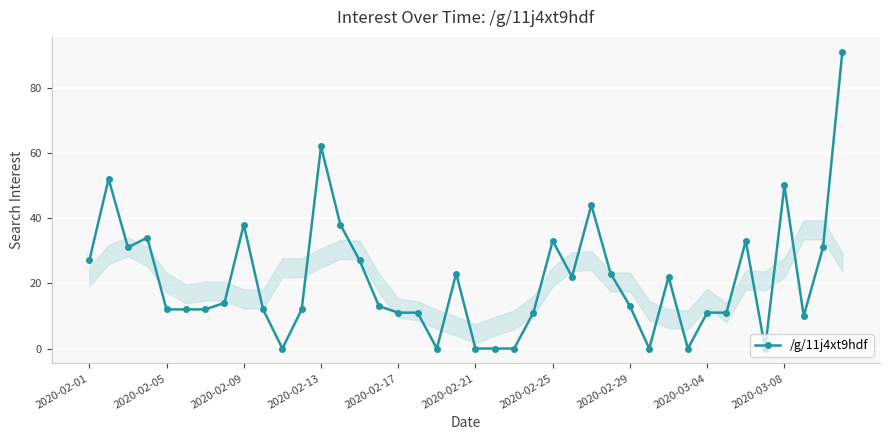

What is the value of the 6th point from the left?

12